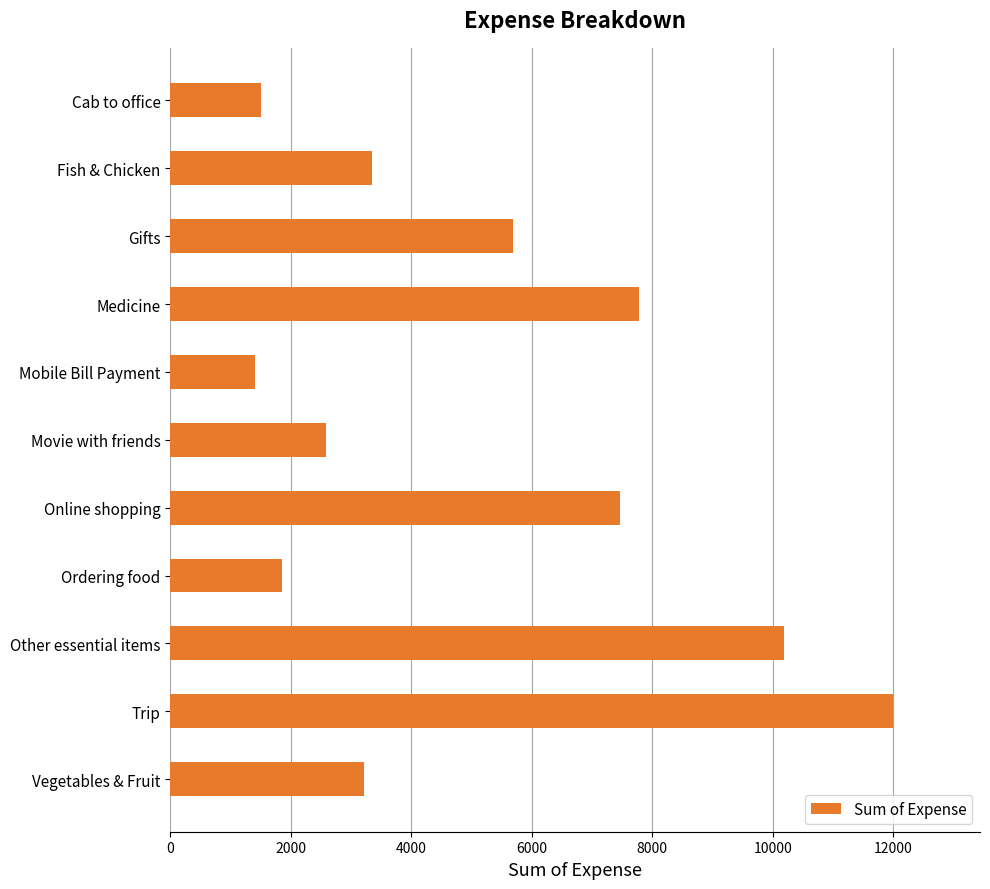

What is the maximum value shown in the chart?

12000.0